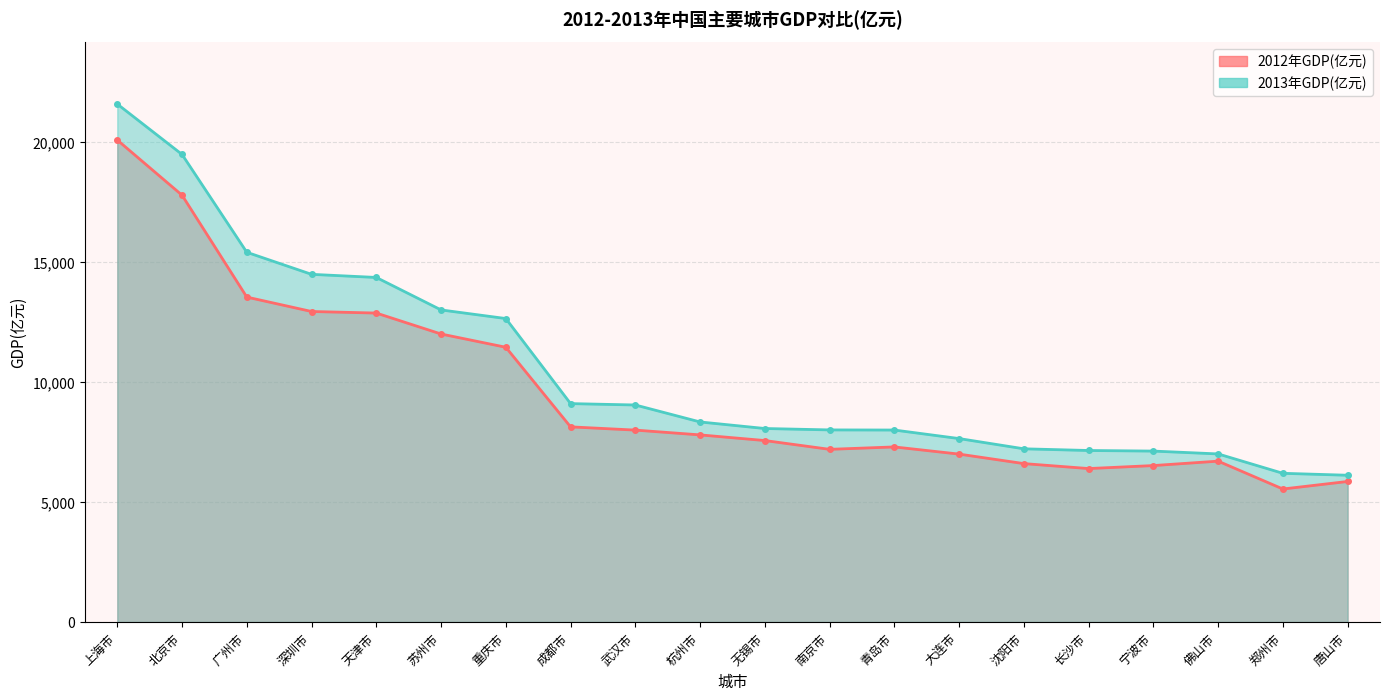

True or false: 2013年GDP(亿元) and 2012年GDP(亿元) intersect in this chart.

False